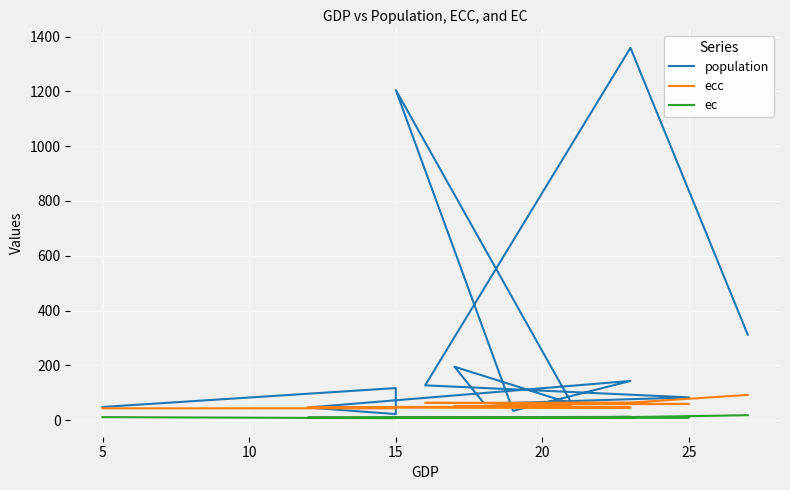

In population, how many points are higher than both neighbors (excluding endpoints)?

5